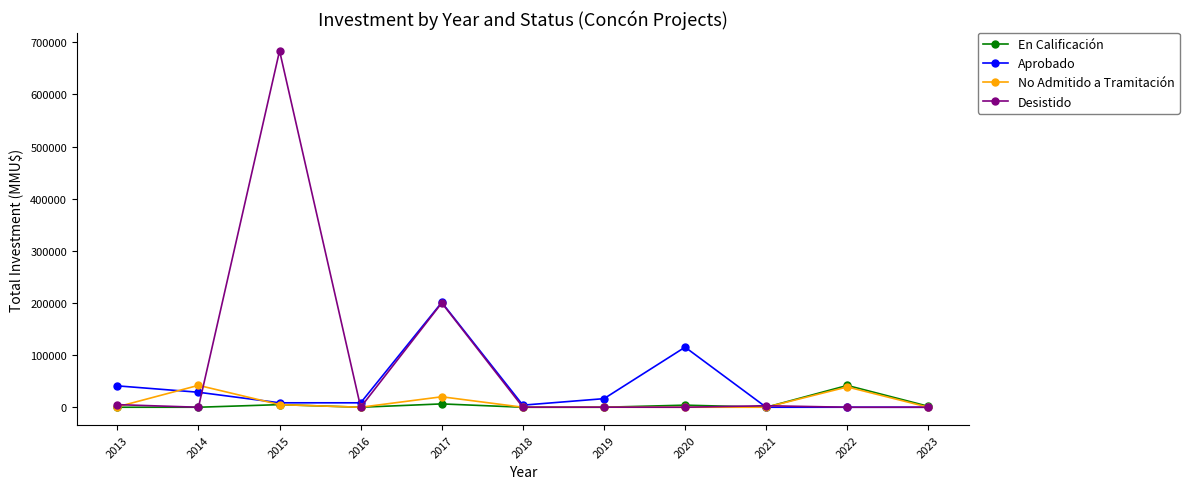

What is the maximum value shown in the chart?

683500